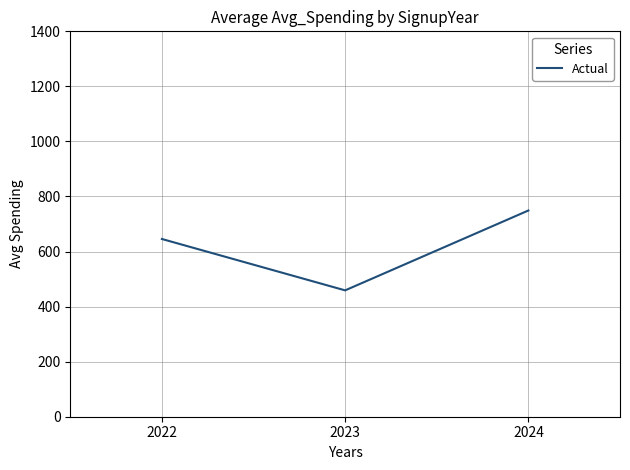

Reading left to right, transcribe all the data shown in this chart.

645.6	459.0	749.1